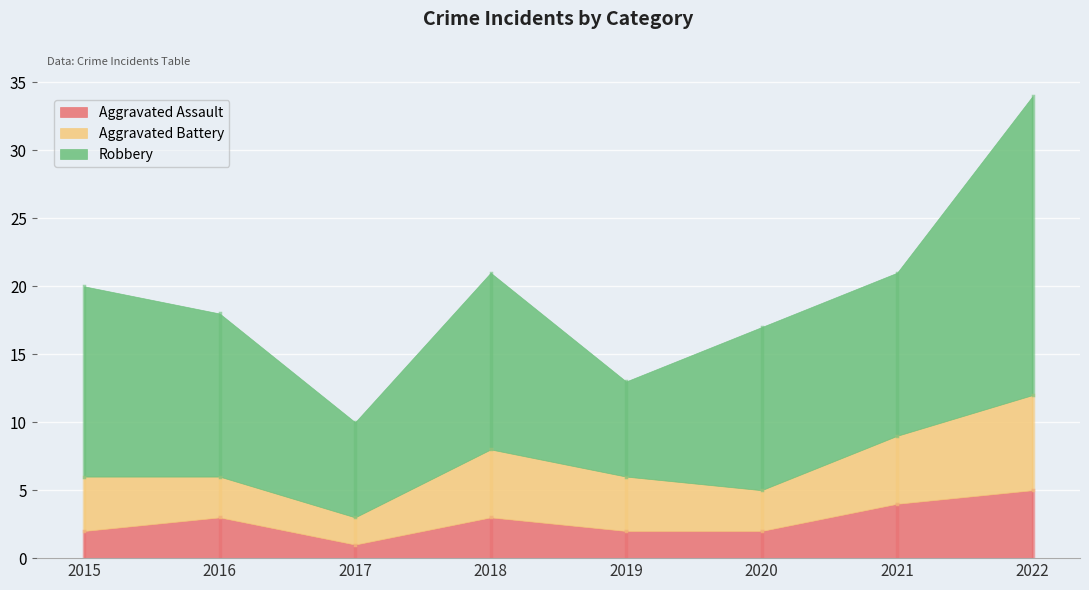

The value of Aggravated Assault at 2016 is 5. True or false?

False